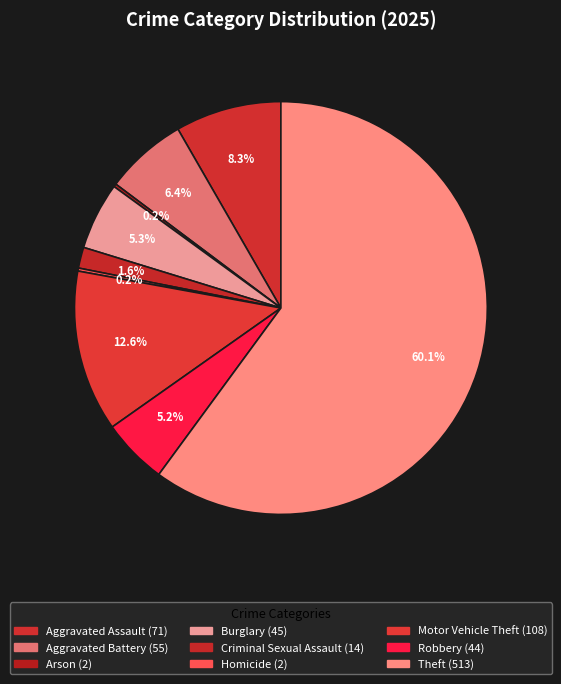

To the nearest percent, what is the average slice percentage?

11%